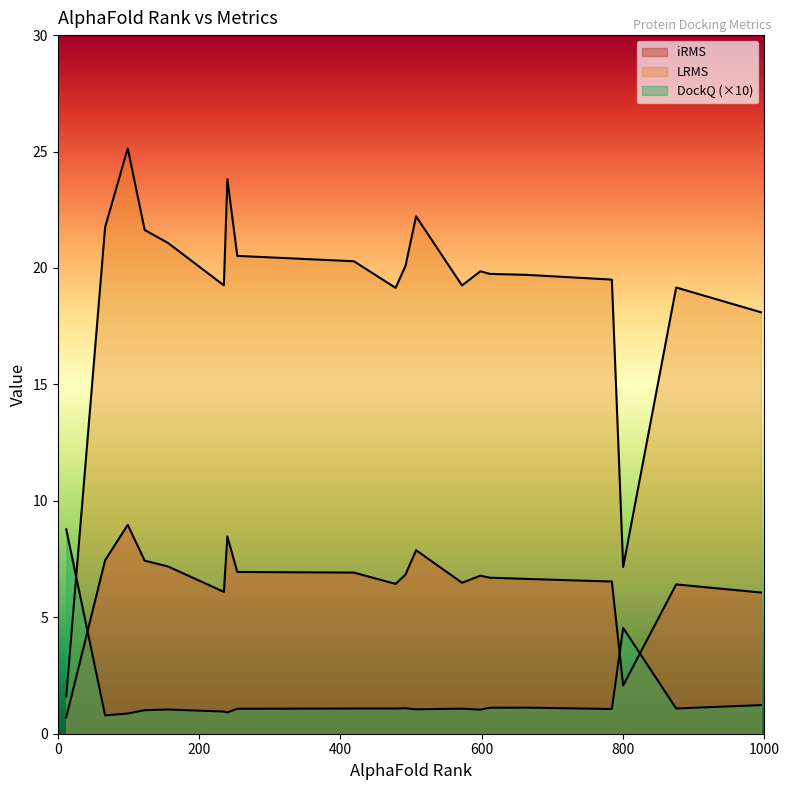

What position from the right is 240?

19